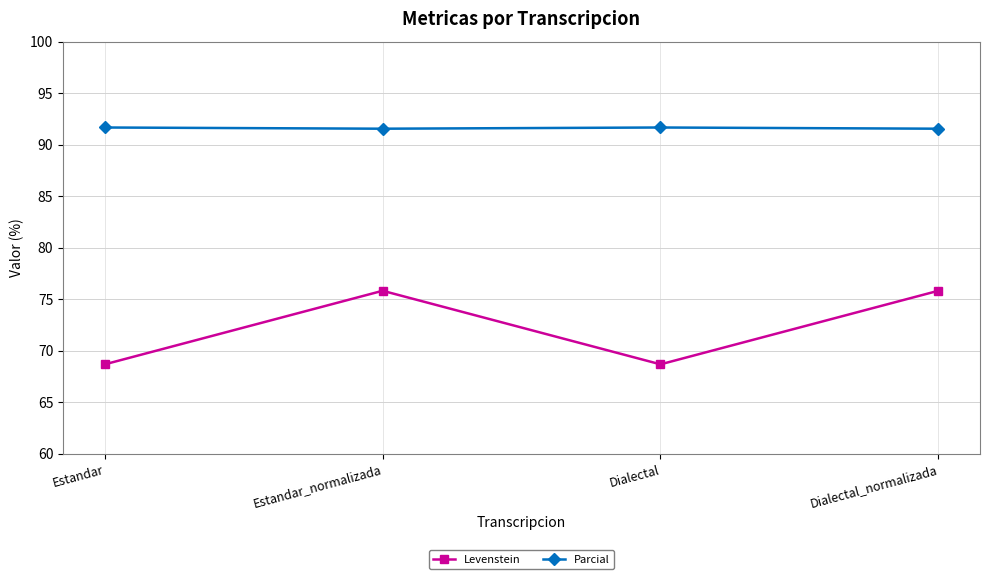

Rank the series at Dialectal_normalizada from highest to lowest value.

Parcial, Levenstein